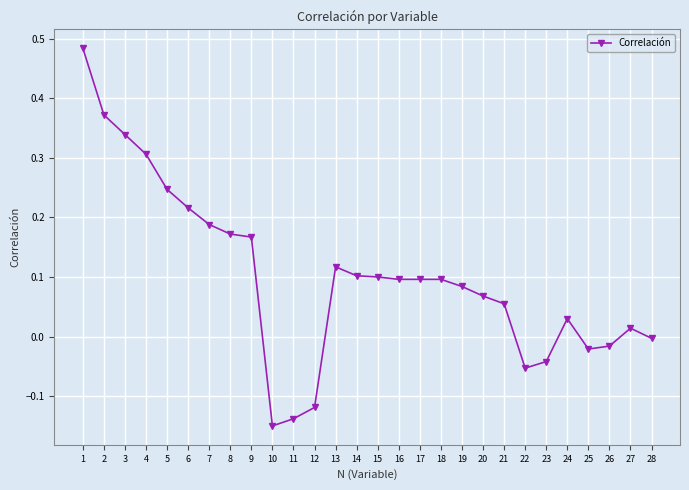

What is the change in value from 4 to 22?

-0.4